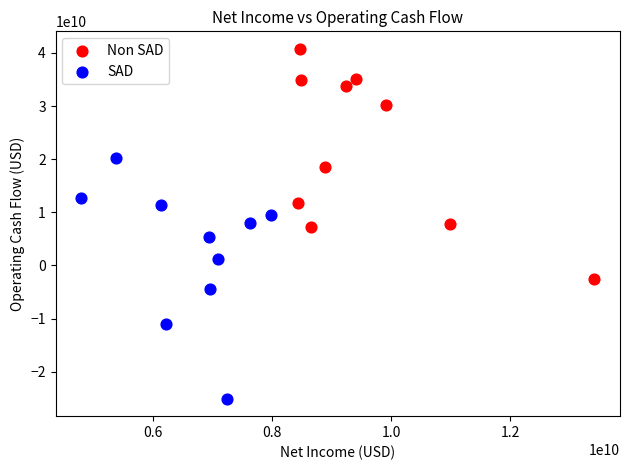

Which series contains the highest Y value?

Non SAD